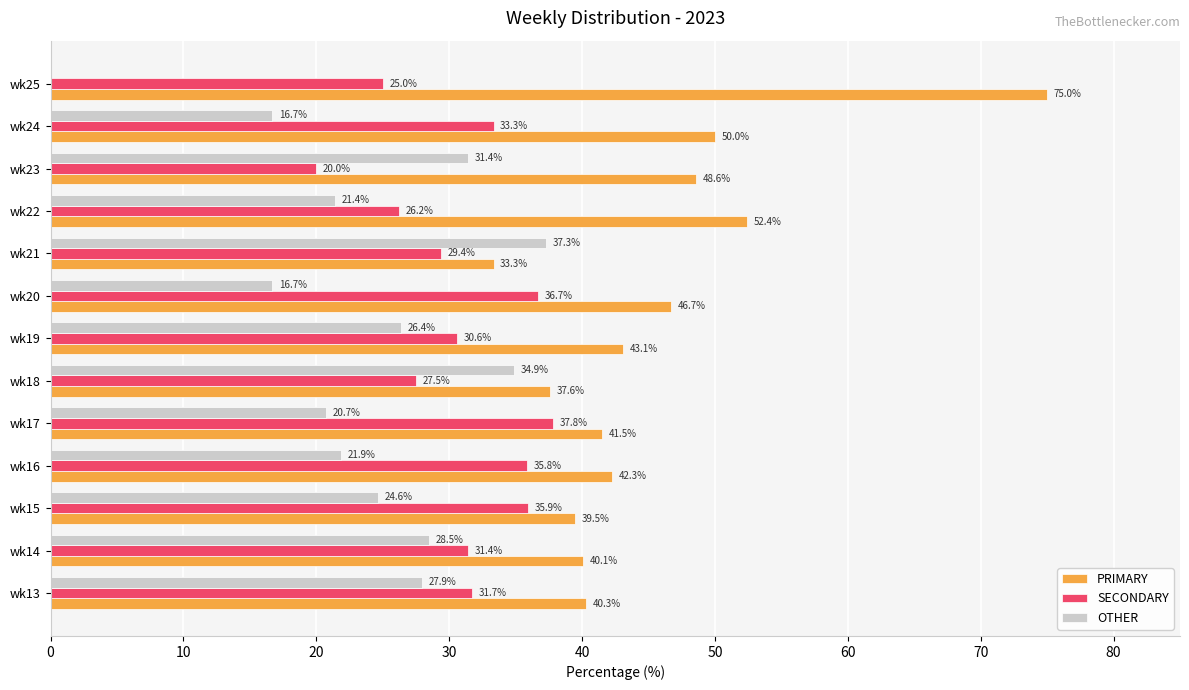

How many values in the PRIMARY series exceed 42?

7